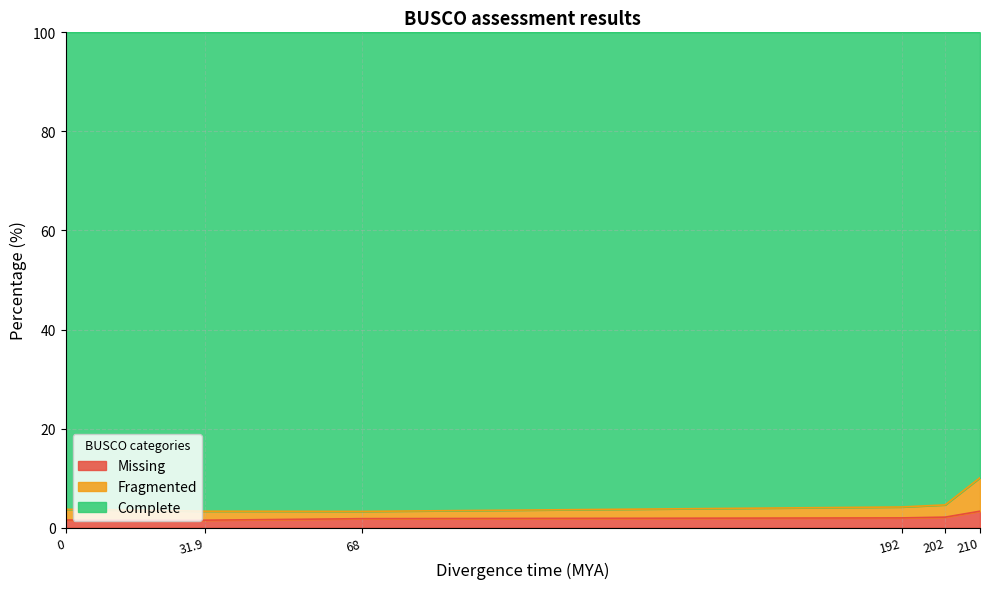

What is the label of the 2nd point from the right?

202